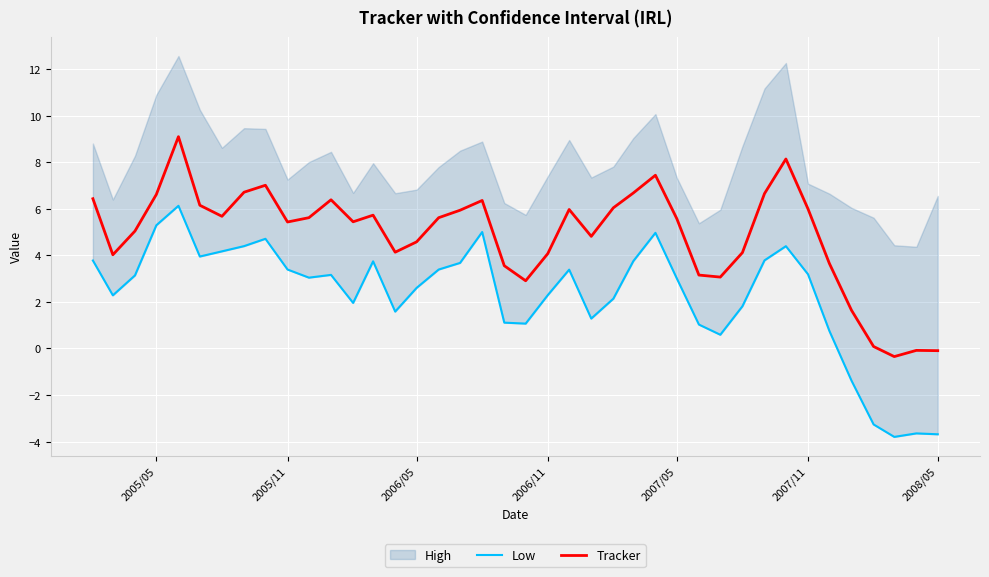

The value of Tracker at 2005/11 is 8.7. True or false?

False